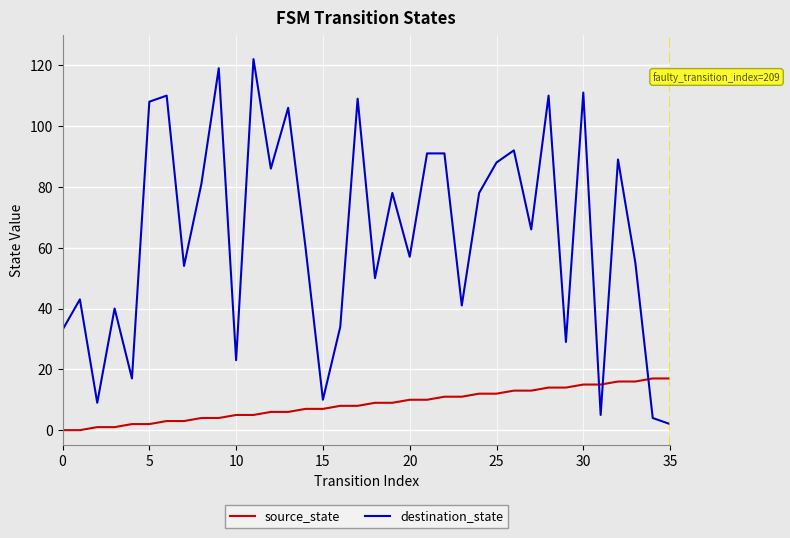

Reading left to right, transcribe all the data shown in this chart.

source_state: 0	0	1	1	2	2	3	3	4	4	5	5	6	6	7	7	8	8	9	9	10	10	11	11	12	12	13	13	14	14	15	15	16	16	17	17
destination_state: 33	43	9	40	17	108	110	54	81	119	23	122	86	106	60	10	34	109	50	78	57	91	91	41	78	88	92	66	110	29	111	5	89	55	4	2